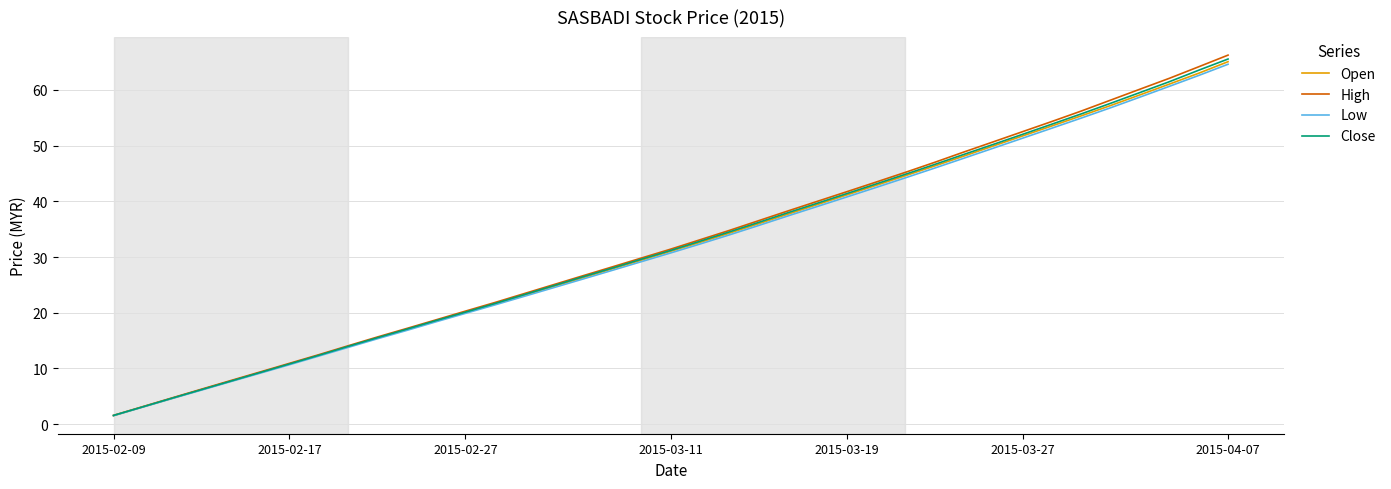

How many lines are shown in the chart?

4